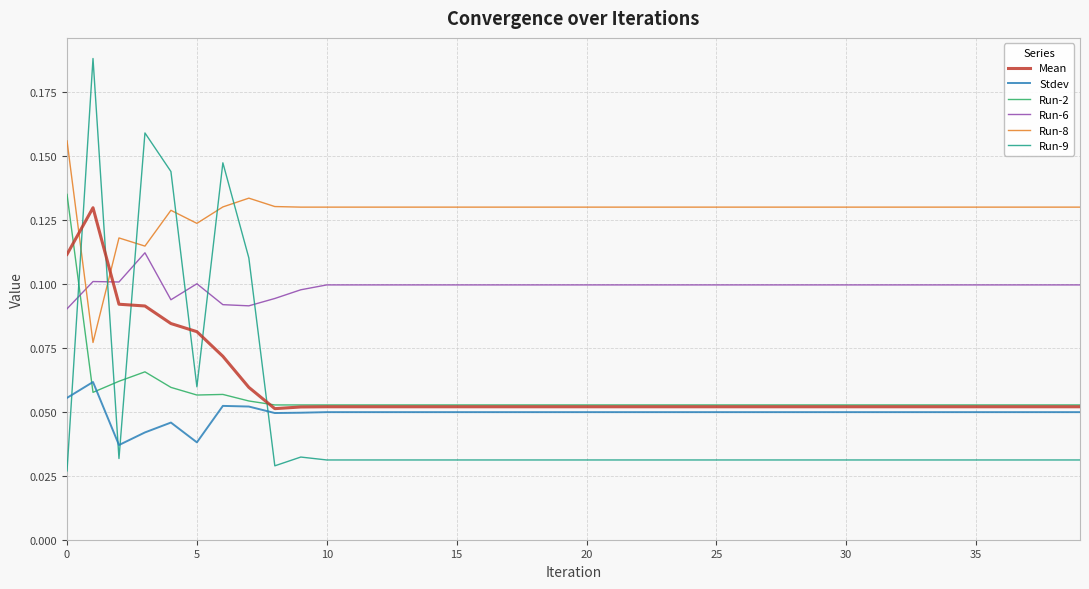

True or false: Stdev has more than 0 points higher than both neighbors.

True